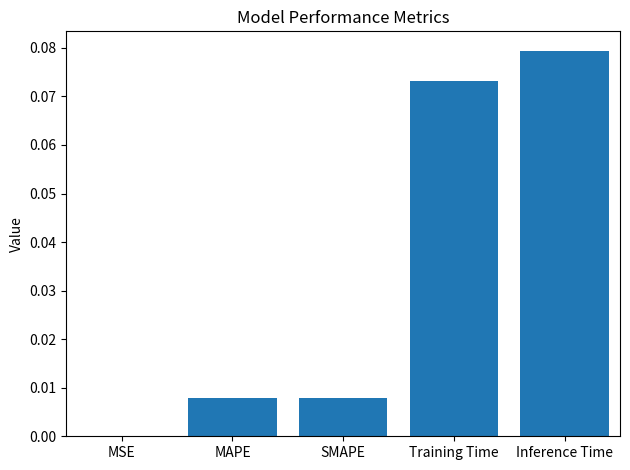

Which label corresponds to the largest value in the chart?

Inference Time